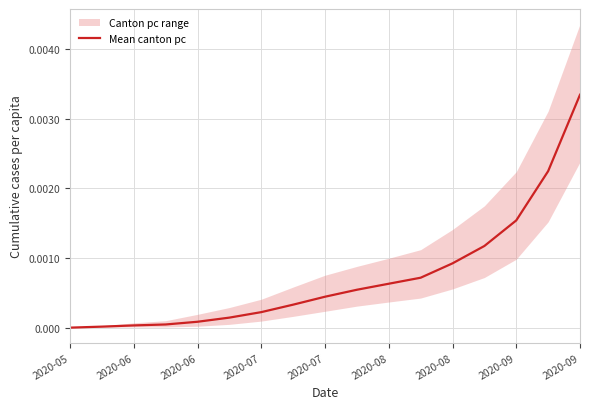

What is the label of the 2nd point from the left?

2020-06